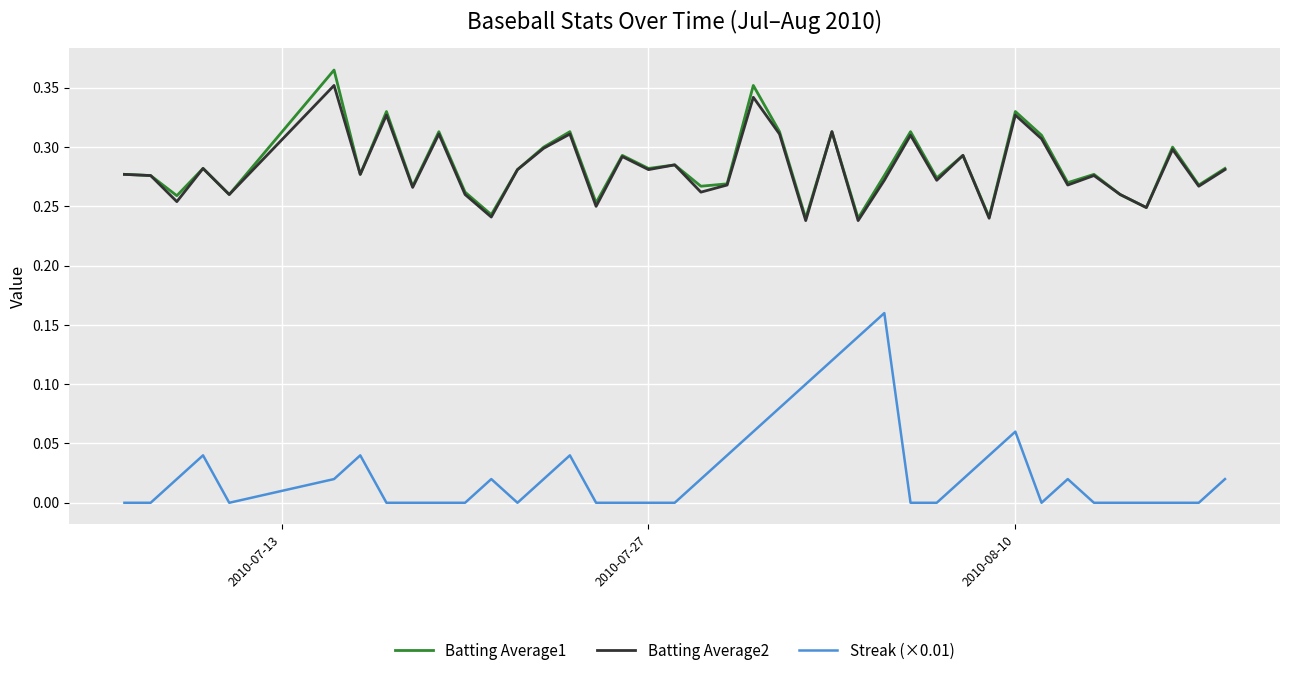

True or false: Streak (×0.01) and Batting Average2 intersect in this chart.

False